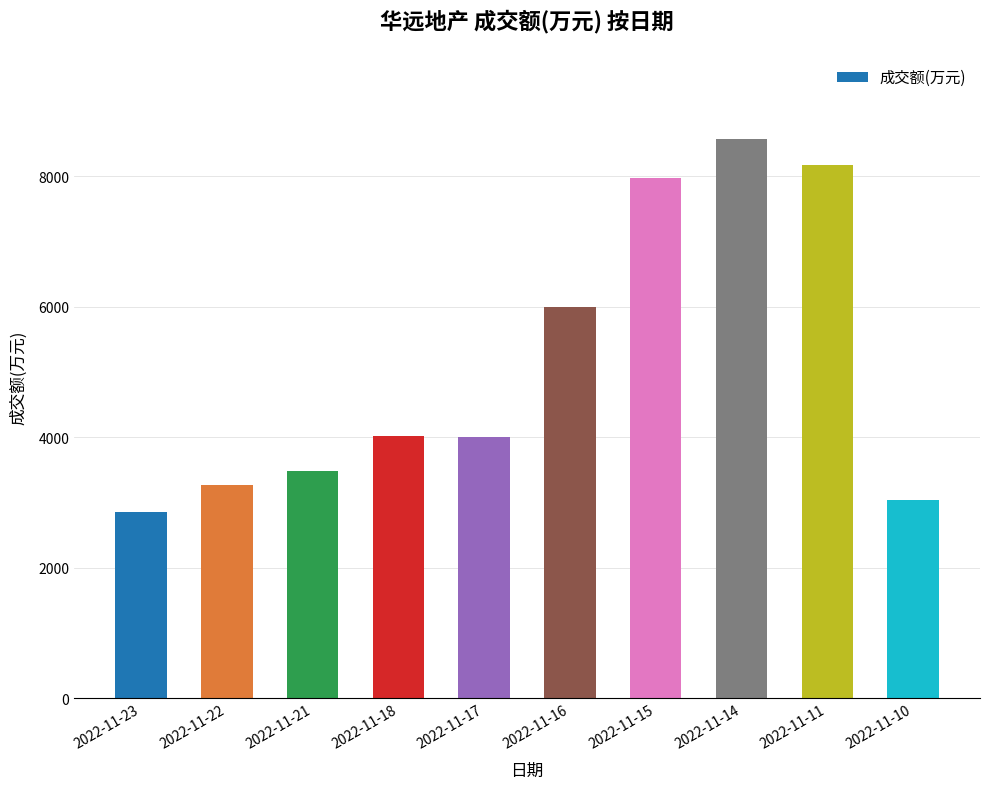

At which label is the value closest to 5706?

2022-11-16